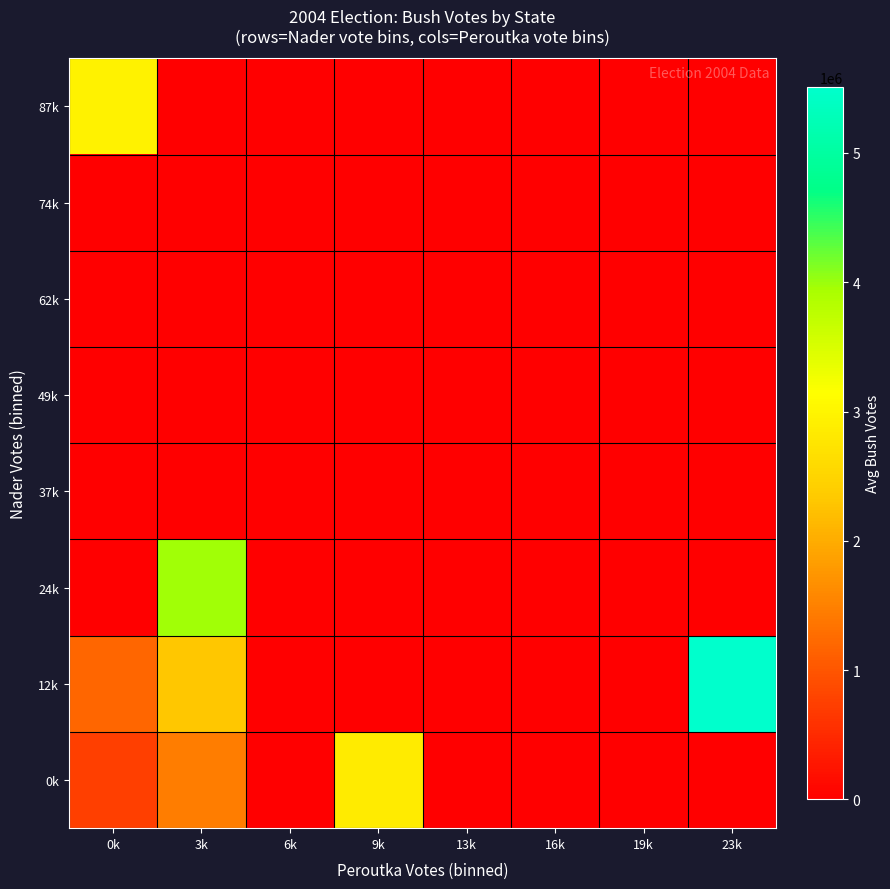

Which series has the widest spread of values?

12k